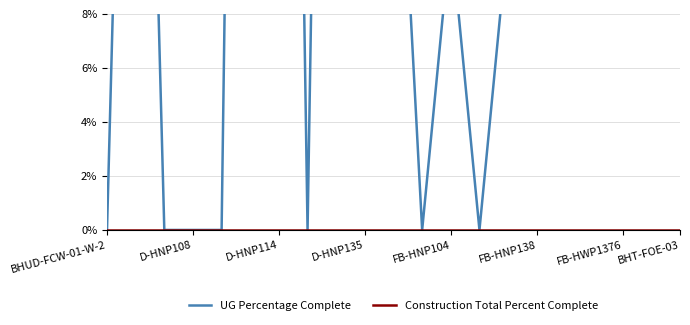

Where is UG Percentage Complete nearest to the value 0?

BHUD-FCW-01-W-2